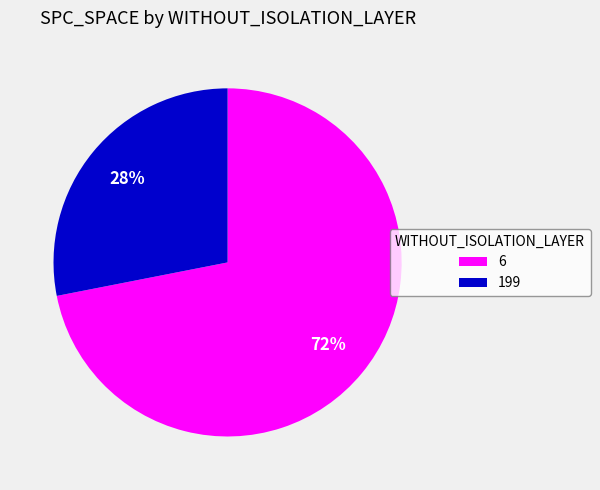

What is the ratio of the value at 199 to the value at 6?

0.4